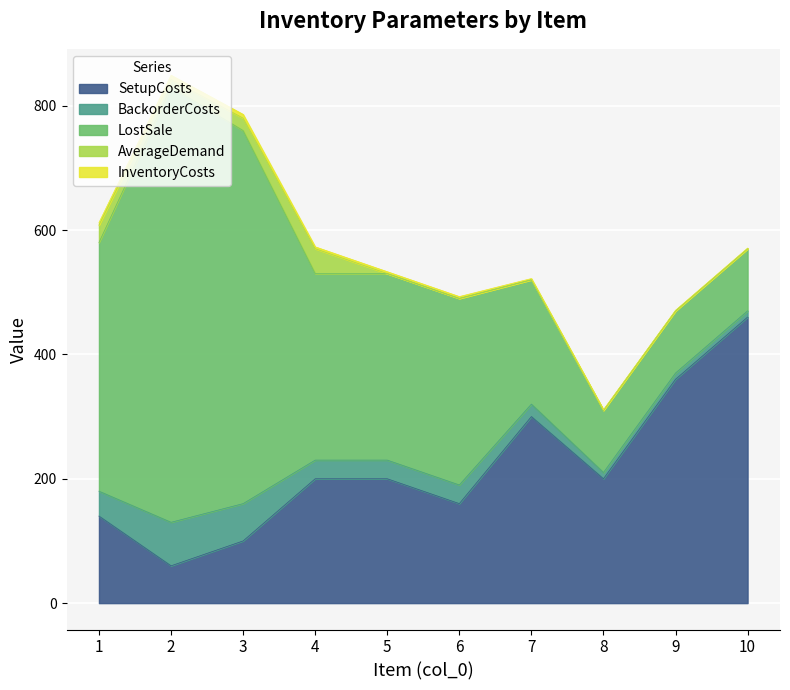

What are all the series names shown in the legend?

SetupCosts, BackorderCosts, LostSale, AverageDemand, InventoryCosts